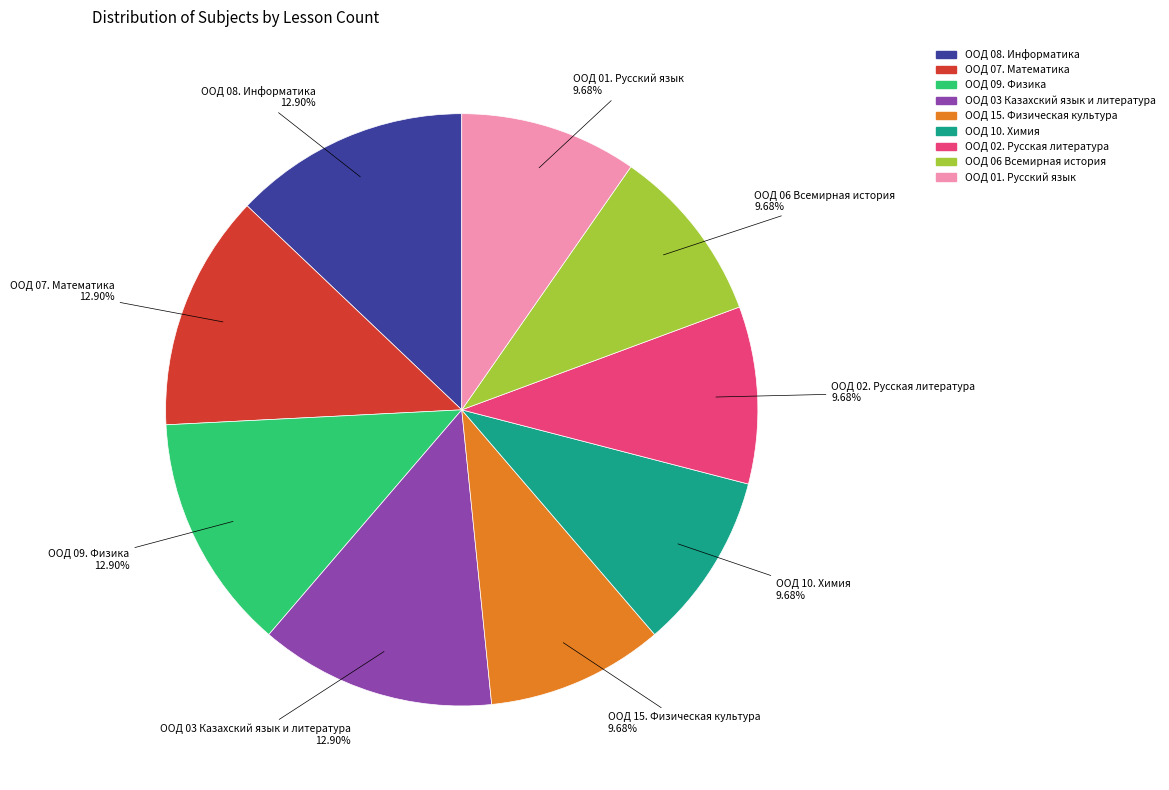

Does any single category account for the majority?

No